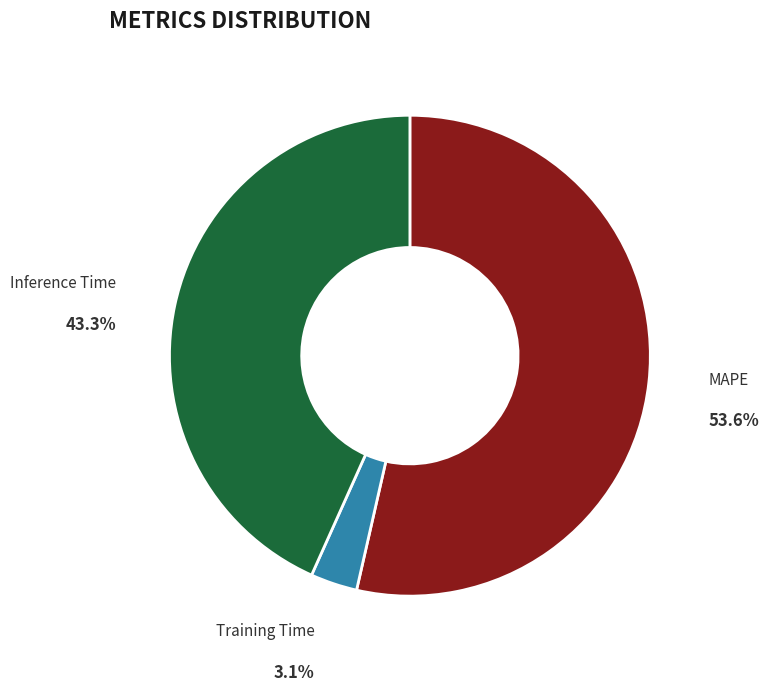

How many segments does this pie chart have?

3